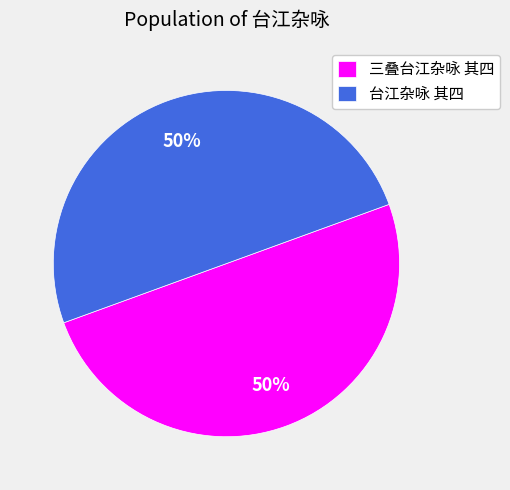

To the nearest percent, what percentage of the pie is 台江杂咏 其四?

50%